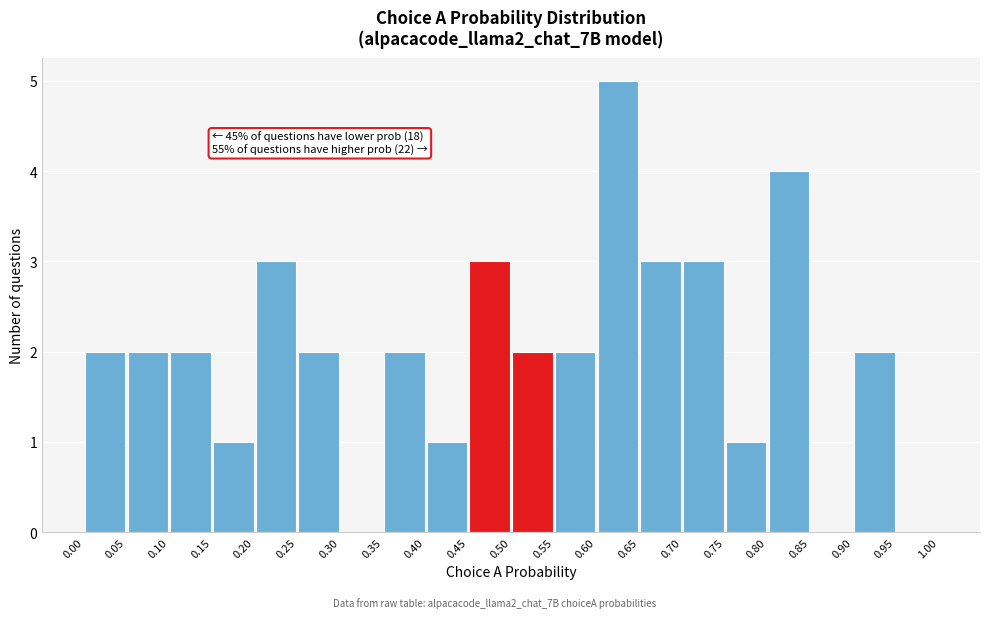

Over which range of the x-axis is the bar tallest?

0.60 to 0.65